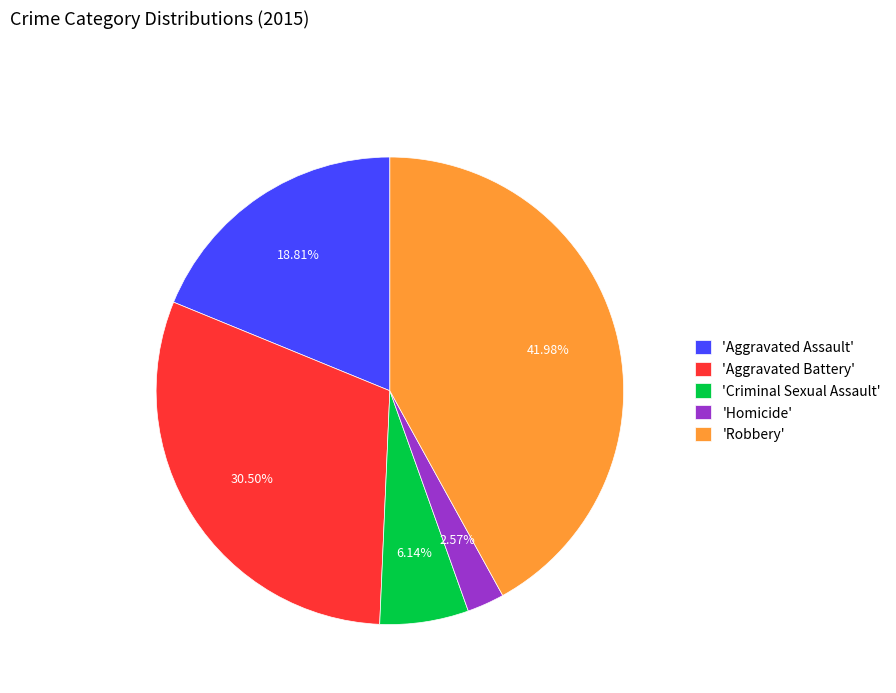

Which category has the smallest portion of the pie?

'Homicide'